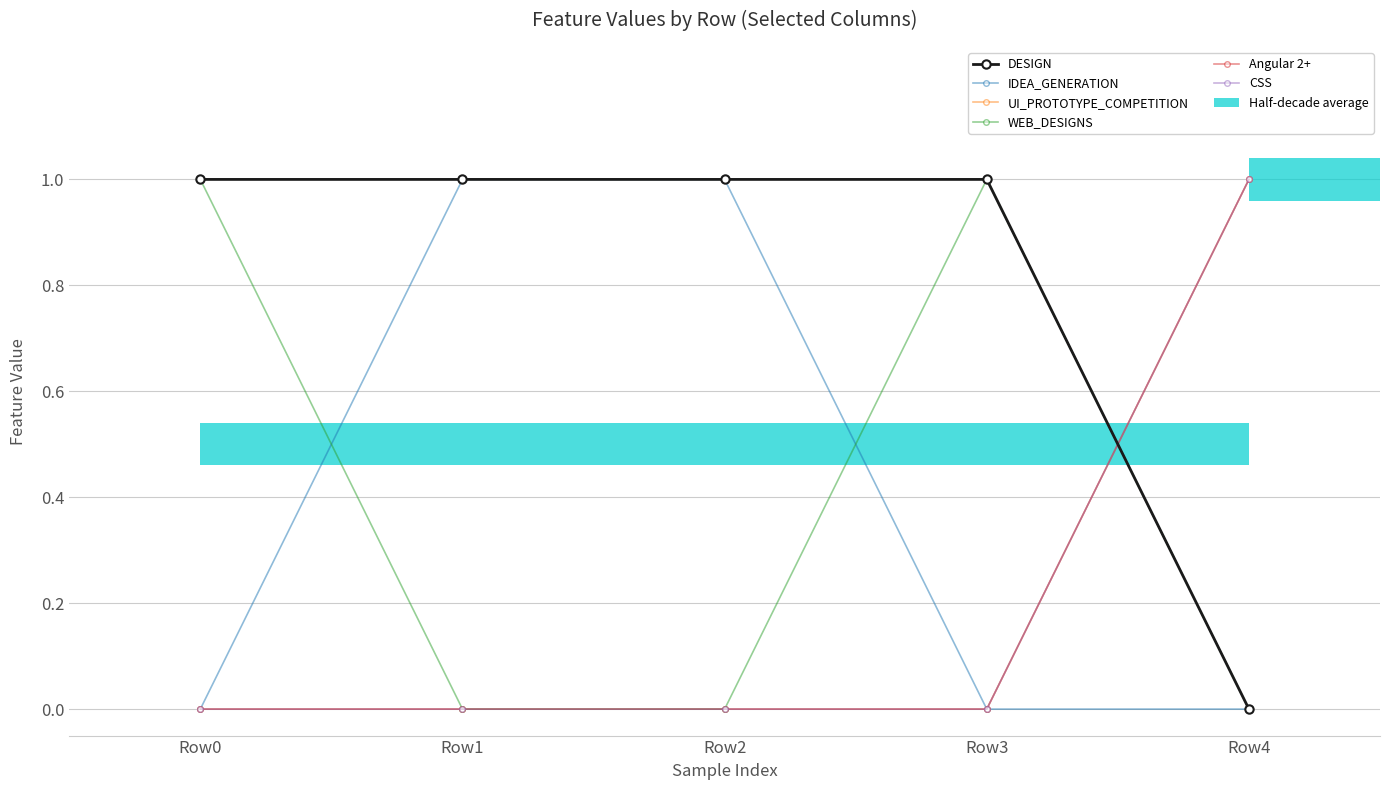

At which label is CSS closest to 0?

Row0